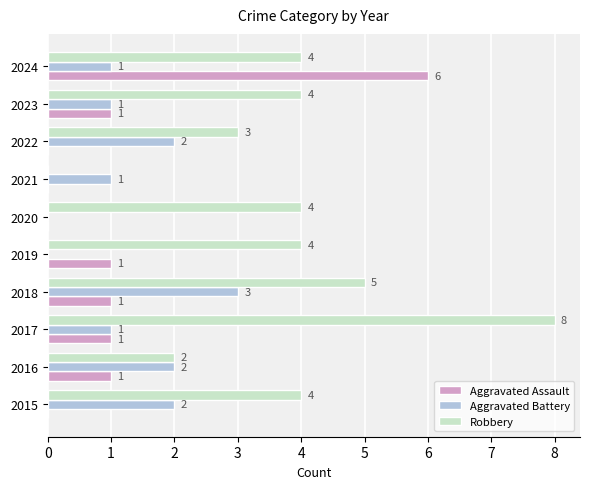

How many values in Robbery are above zero?

9